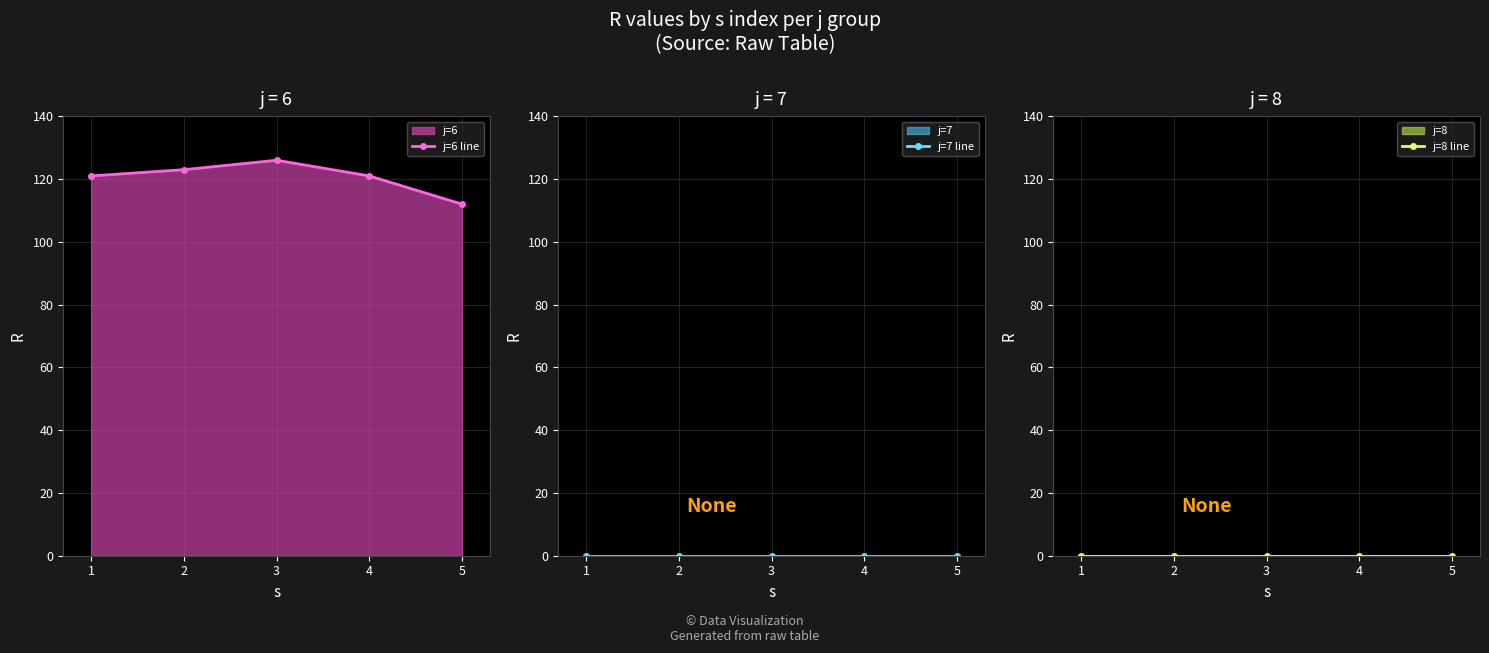

At how many categories does at least one series exceed 39?

5